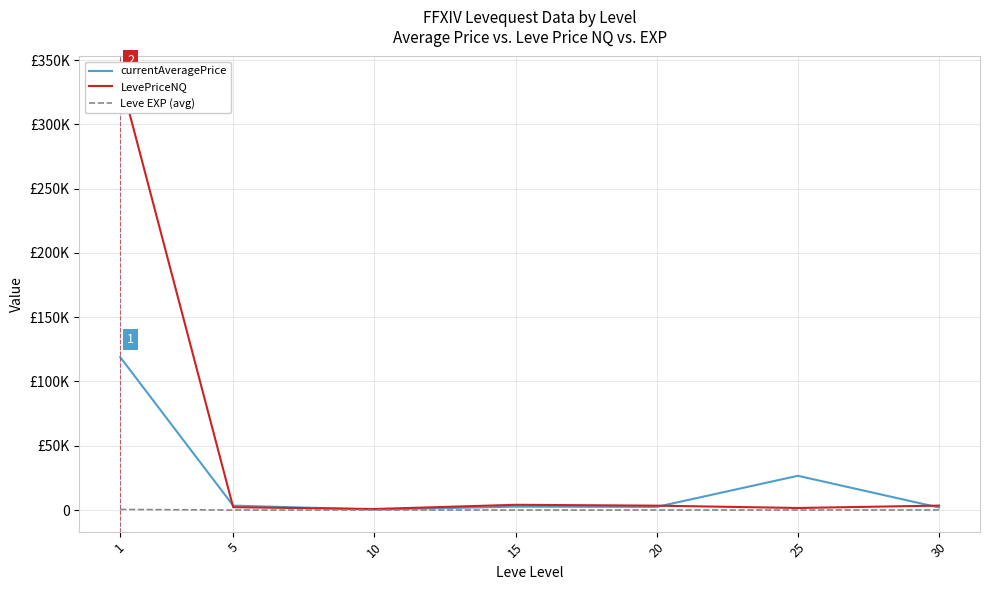

Reading right to left, extract all data points from this chart.

currentAveragePrice: 1964.7	26636.0	2440.1	2621.5	404.5	3441.2	118972.8
LevePriceNQ: 3447.0	1598.4	3404.7	4077.5	796.8	2203.4	336035.3
Leve EXP (avg): 45.5	31.8	16.3	14.2	5.3	2.3	468.5